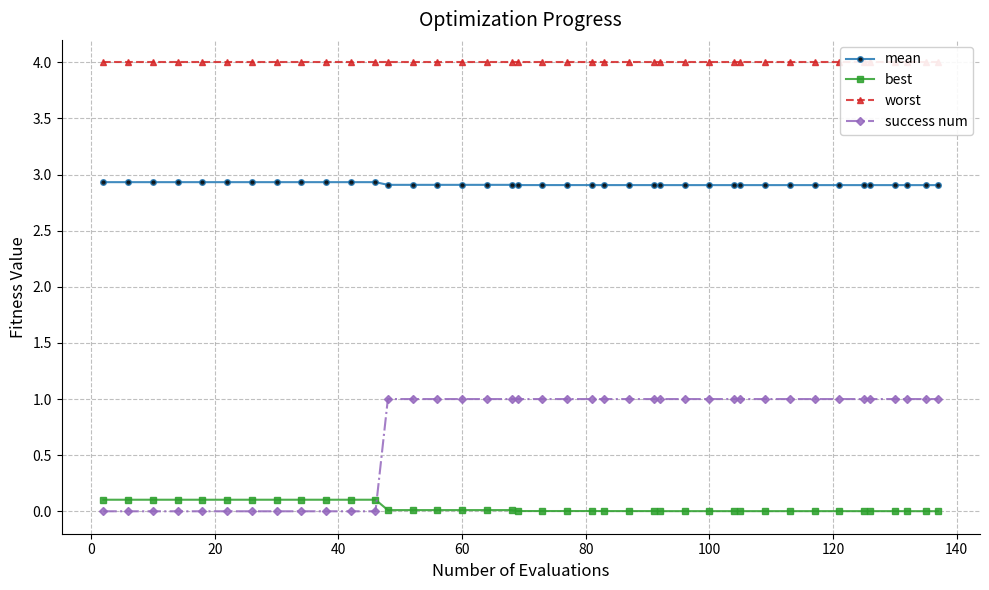

List the series in order of their overall mean, lowest first.

best, success num, mean, worst